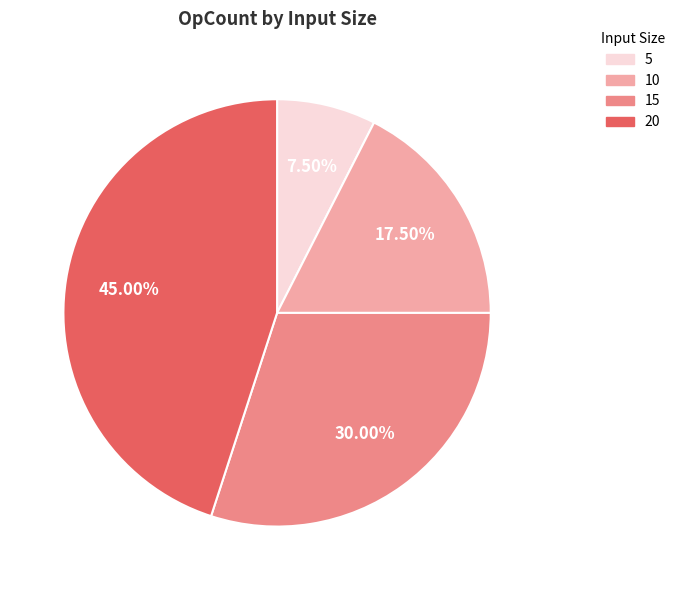

Is the sum of 15 and 5 greater than half?

No